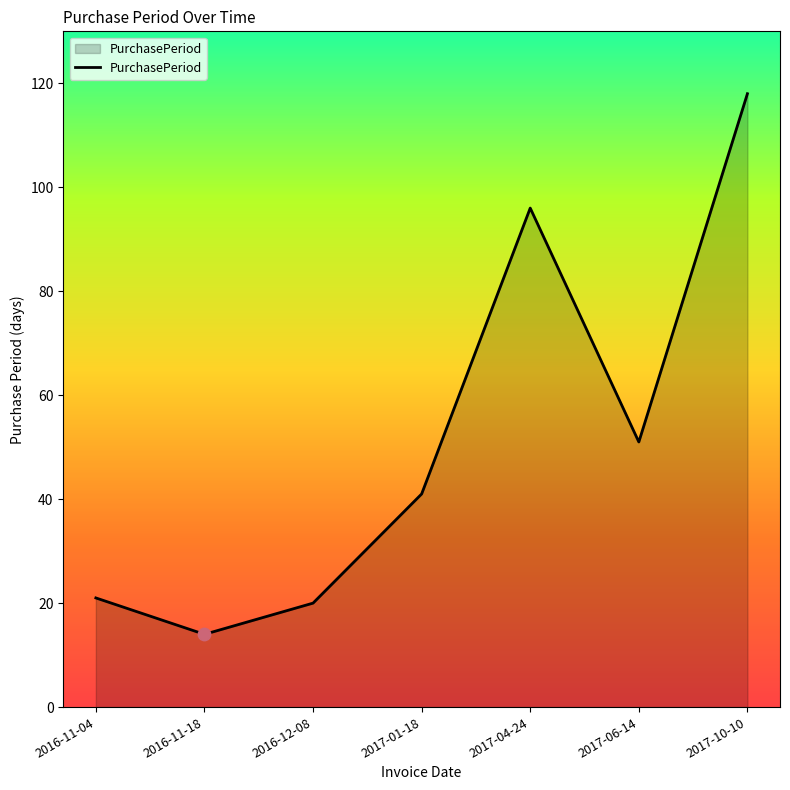

Which has a higher value, 2017-10-10 or 2016-11-18?

2017-10-10